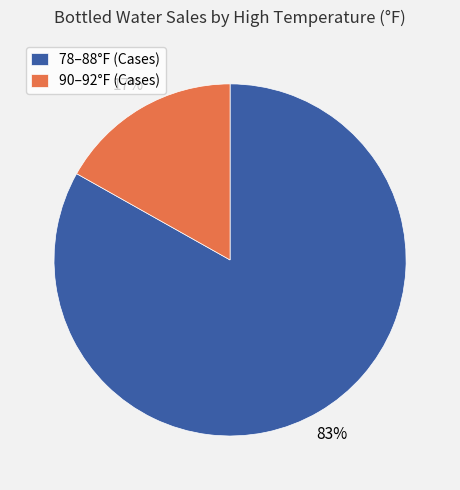

Approximately how many times larger is the value at 78–88°F (Cases) compared to 90–92°F (Cases)?

4.9